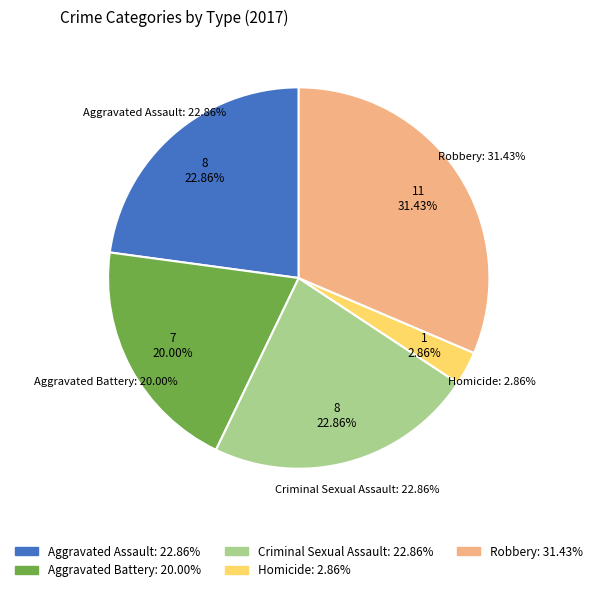

Do Homicide and Aggravated Battery together represent more than half of the pie?

No